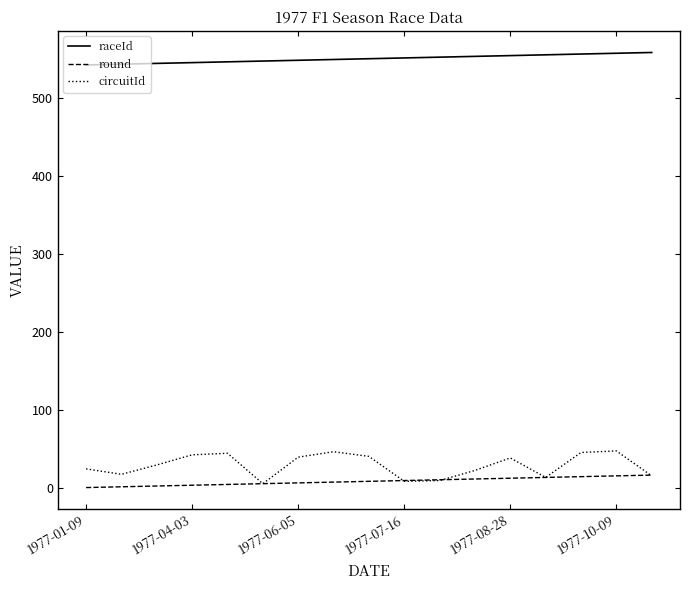

List the series in order of their peak value, highest first.

raceId, circuitId, round